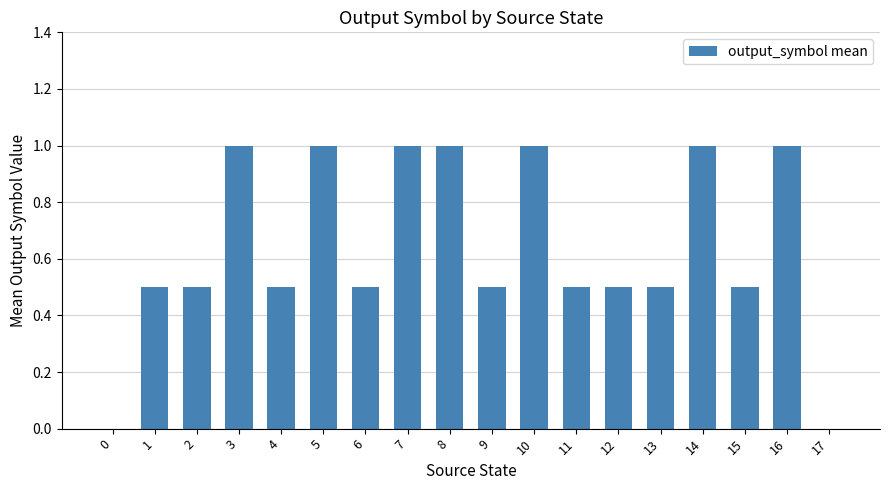

What is the maximum value shown in the chart?

1.0